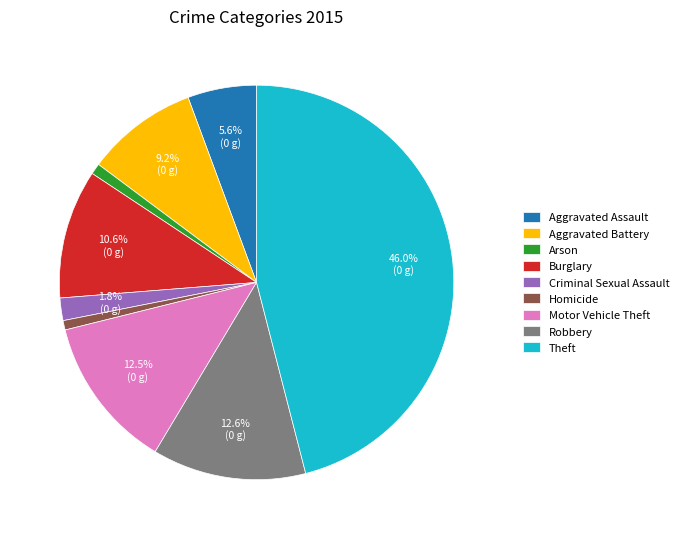

How much of the chart is everything except Aggravated Assault?

94.4%